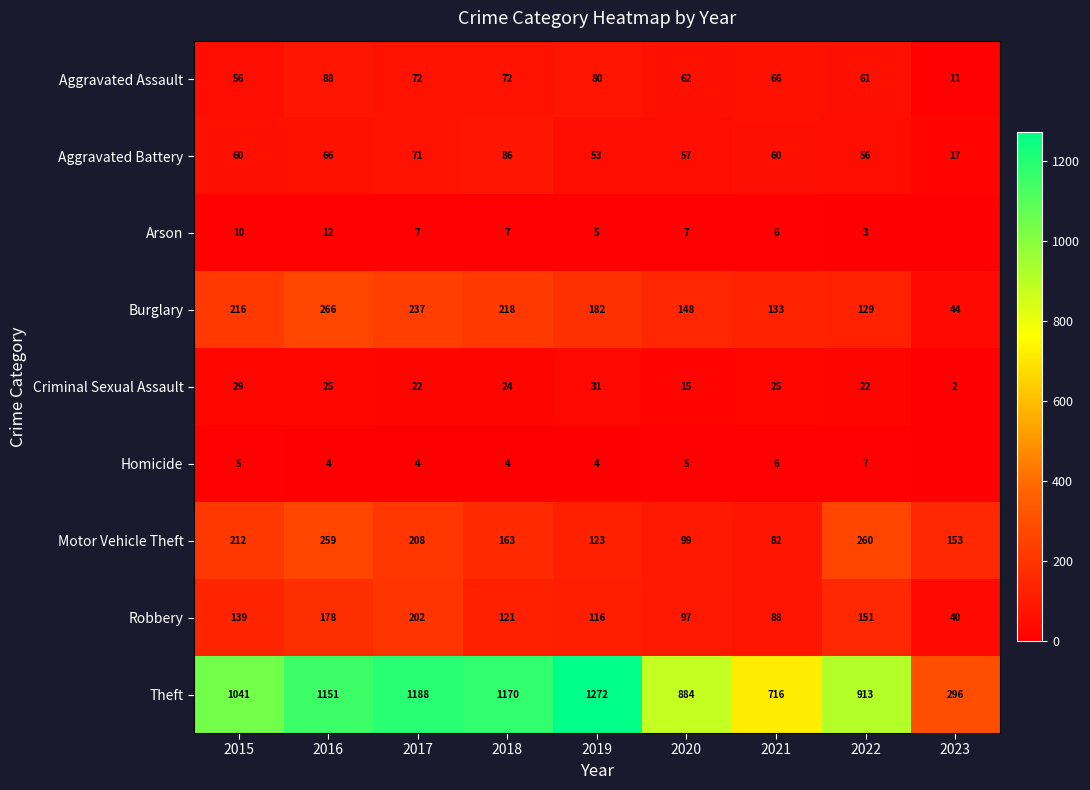

True or false: Robbery has a value of 178 at 2016.

True